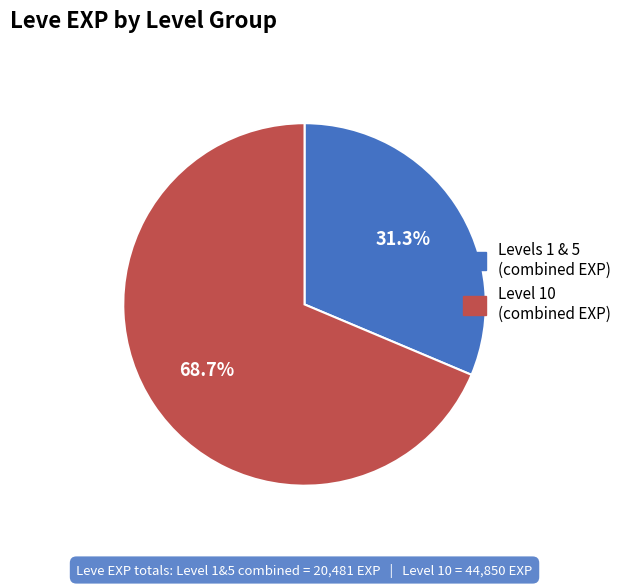

Does any single category account for the majority?

Yes